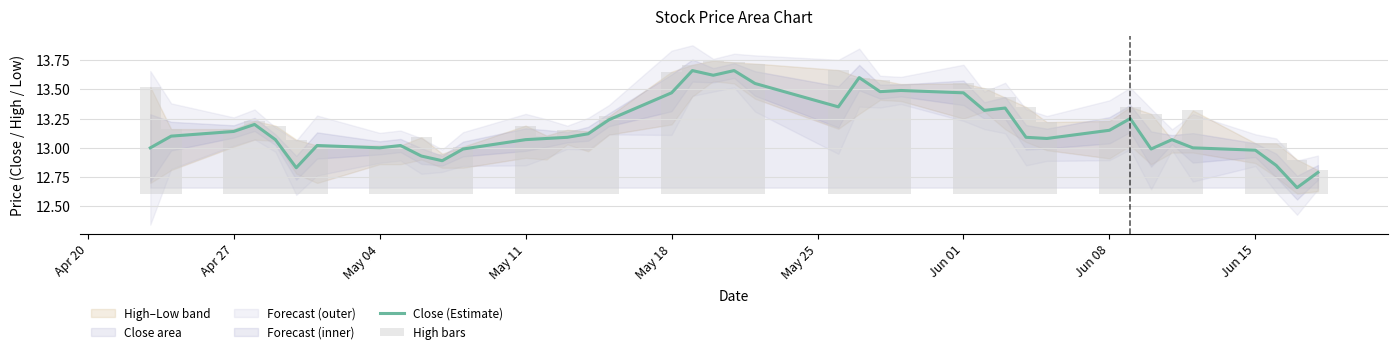

True or false: Close (Estimate) has a value of 4.9 at May 18.

False